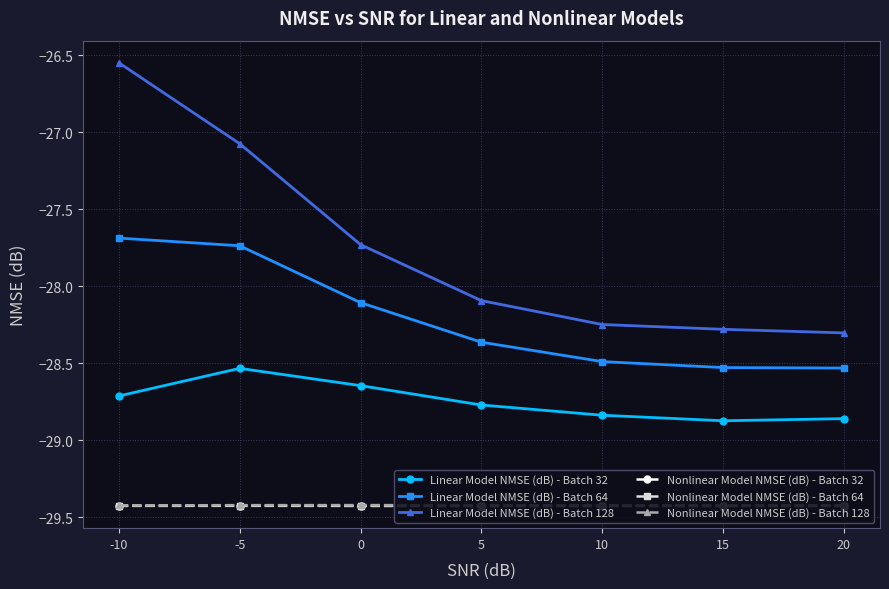

Between 0 and 20, which series saw the biggest shift?

Linear Model NMSE (dB) - Batch 128